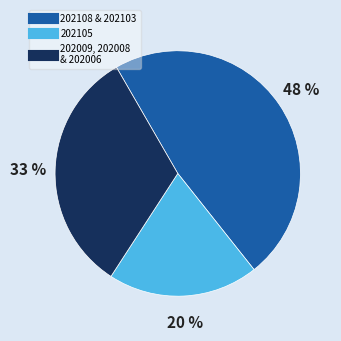

To the nearest percent, what is the average slice percentage?

33%